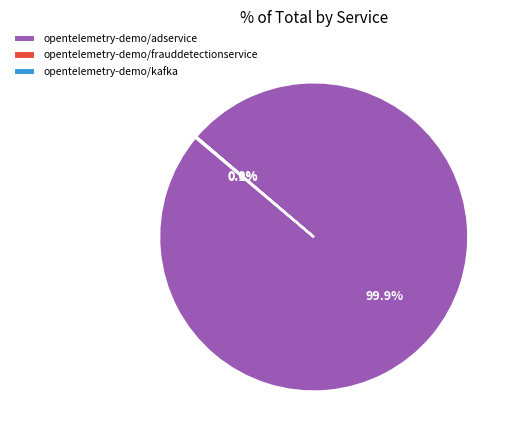

To the nearest percent, what is the difference between the largest and smallest slice percentages?

100%